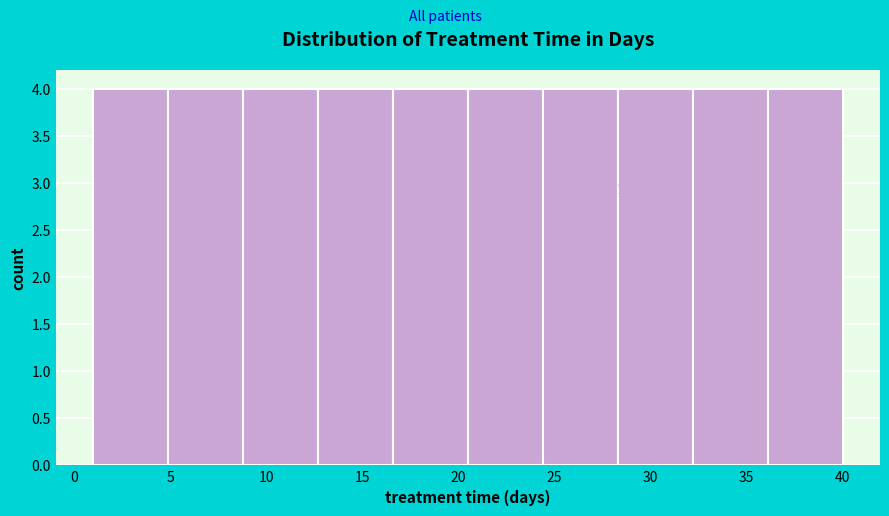

What is the height of the bar covering 36.1 to 40.0 on the x-axis? Neither the bar edges nor the heights are printed on the chart, so give them approximately, as read against the axes.

4